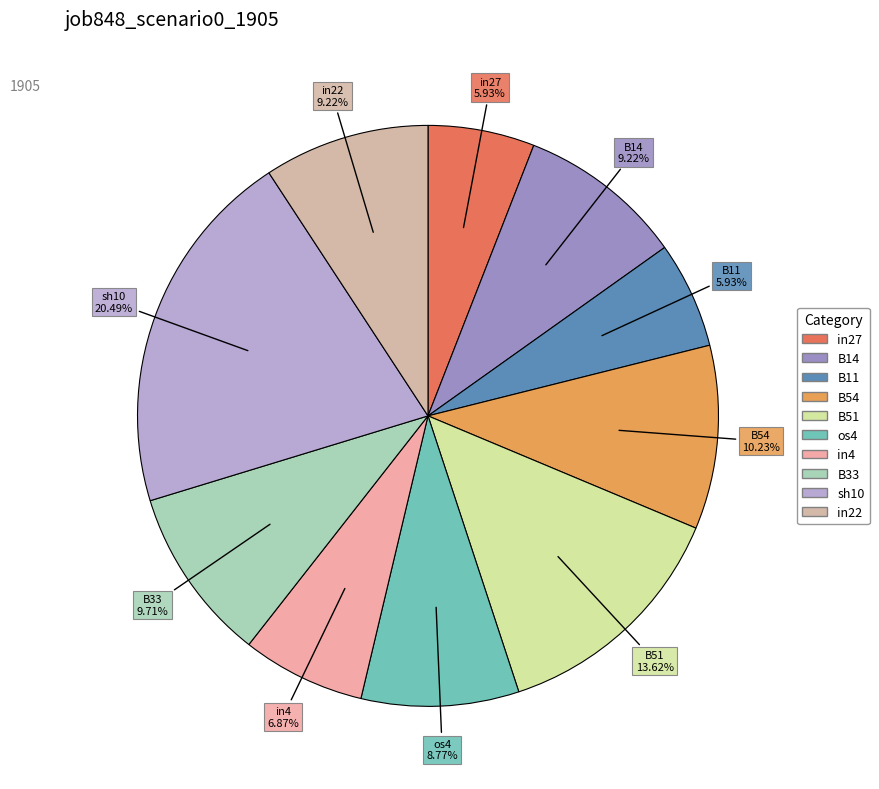

Which category has the biggest portion of the pie?

sh10